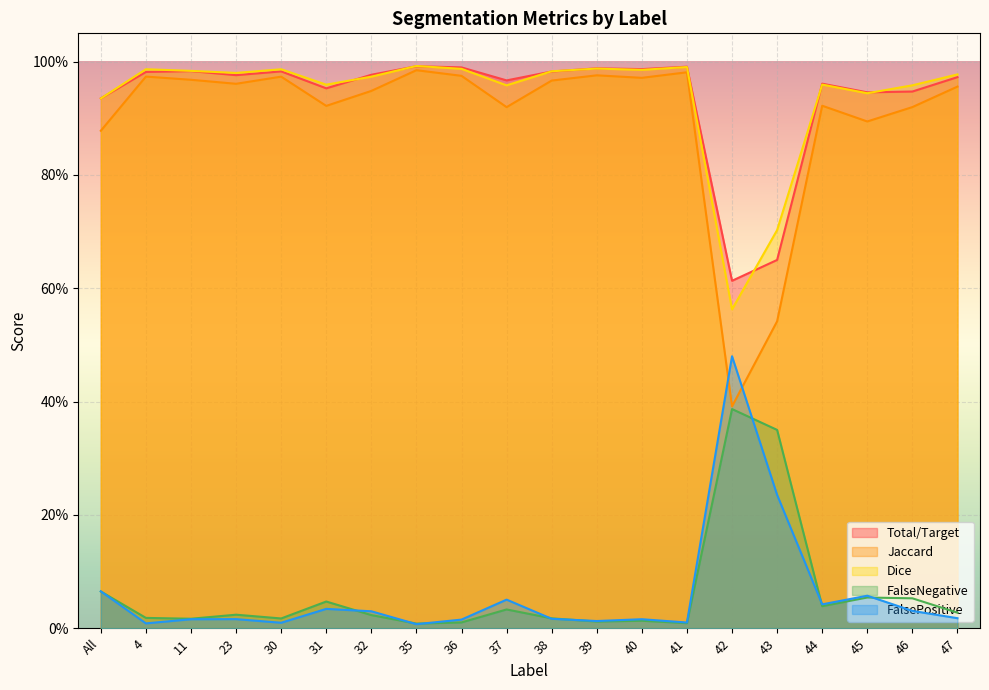

Is it true that Dice equals 1.7 at 39?

False